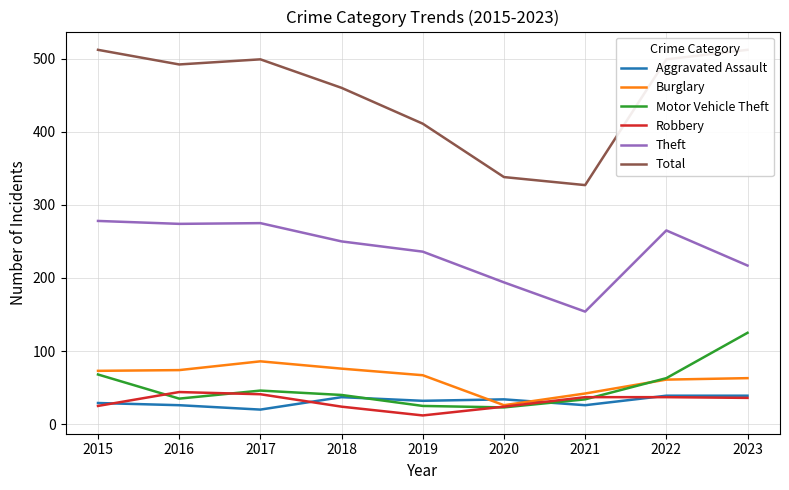

How many lines are shown in the chart?

6